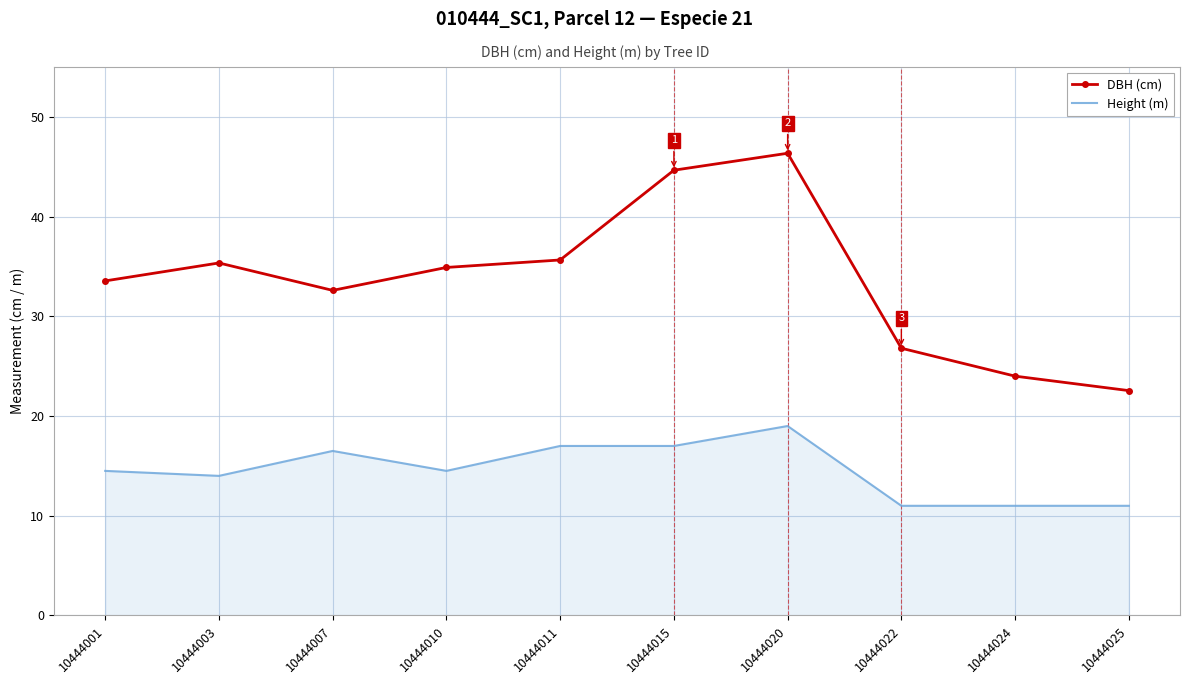

True or false: DBH (cm) and Height (m) intersect in this chart.

False